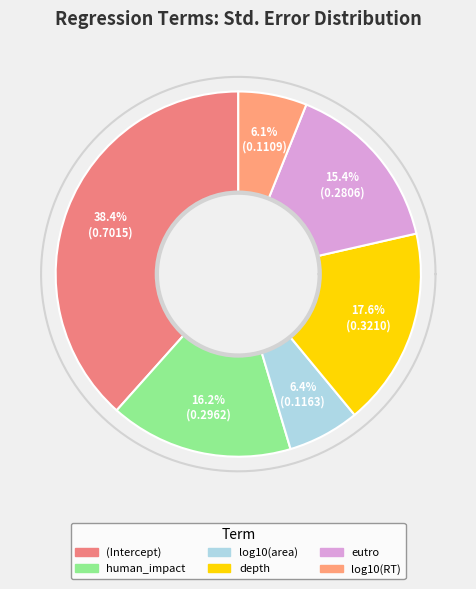

True or false: human_impact accounts for 16% of the total.

True